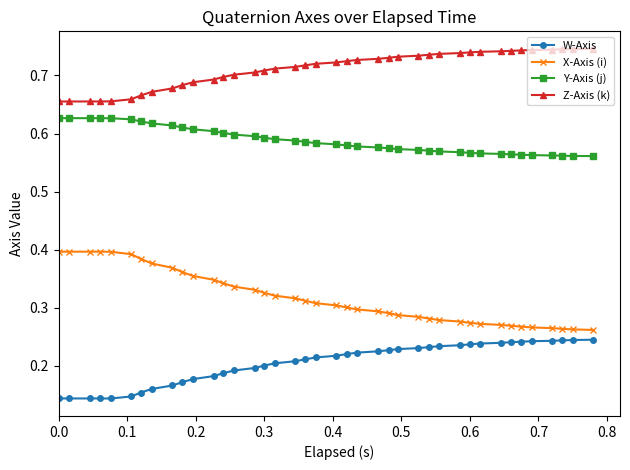

Does the chart have visible grid lines?

No